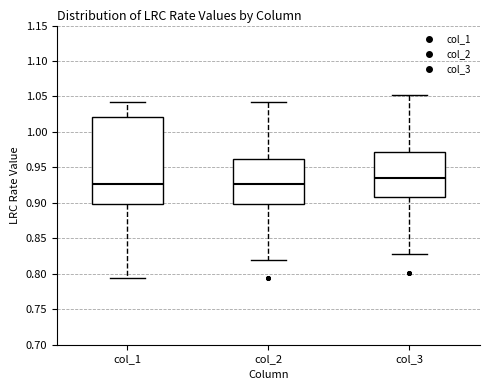

Reading left to right, transcribe this box plot: for each box, give where its median line is, the range the box spans, and where its two whiskers end, as read against the y-axis. The values are not printed on the chart, so give them approximately, as read against the axis.

col_1: median 0.925, box 0.900 to 1.020, whiskers 0.795 to 1.040
col_2: median 0.925, box 0.900 to 0.960, whiskers 0.820 to 1.040
col_3: median 0.935, box 0.910 to 0.970, whiskers 0.830 to 1.050